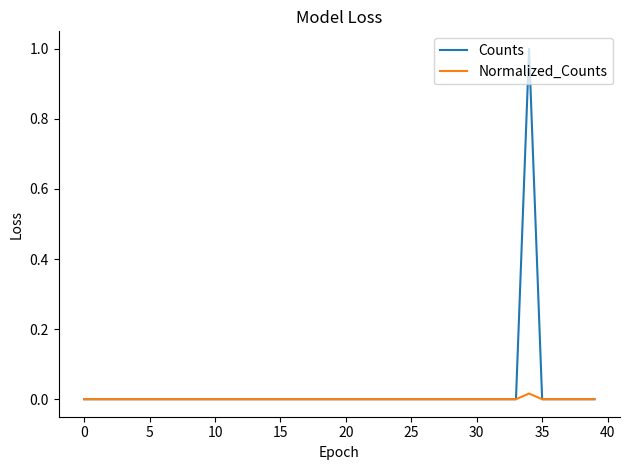

List the series in order of their peak value, highest first.

Counts, Normalized_Counts